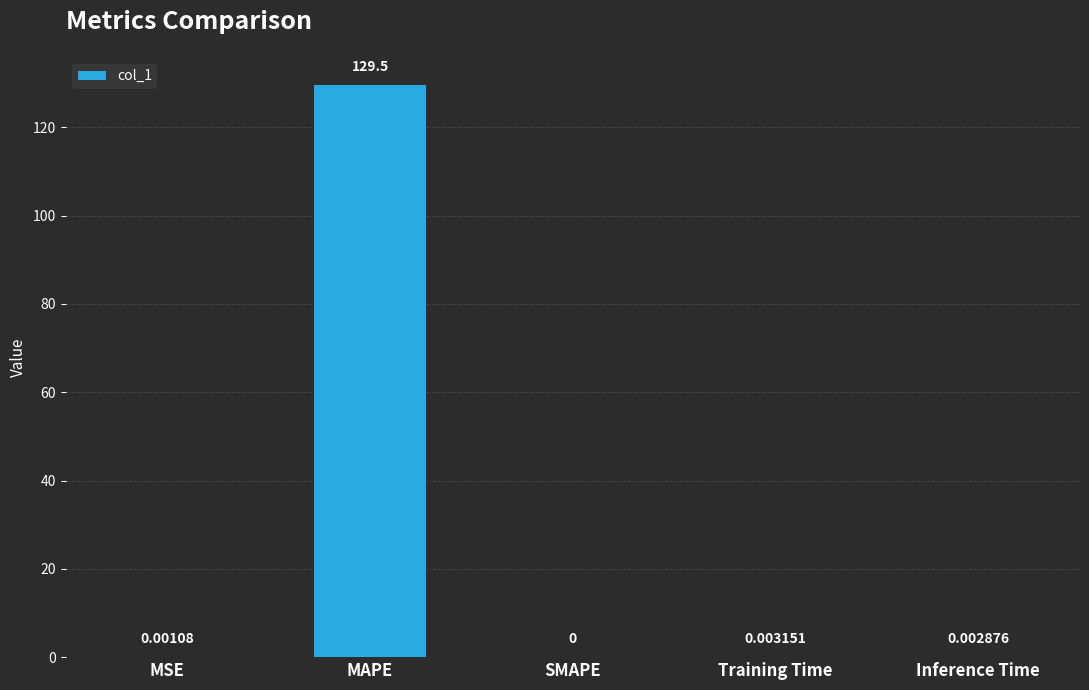

What is the sum of the values at MAPE and Training Time?

129.5